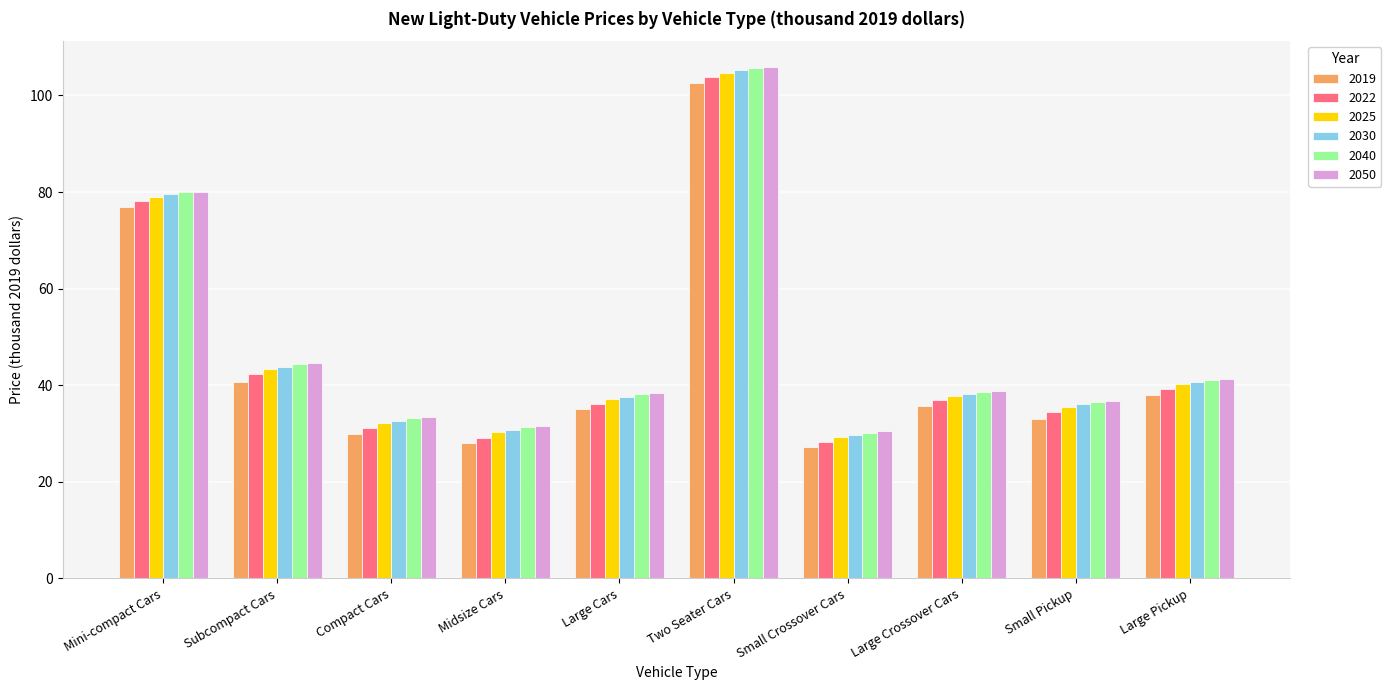

Between Two Seater Cars and Small Crossover Cars, which series saw the biggest shift?

2022